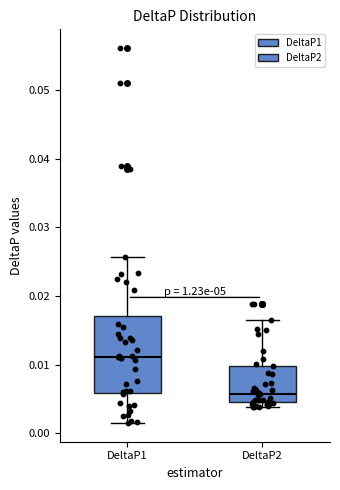

Which box's median line is the highest?

DeltaP1